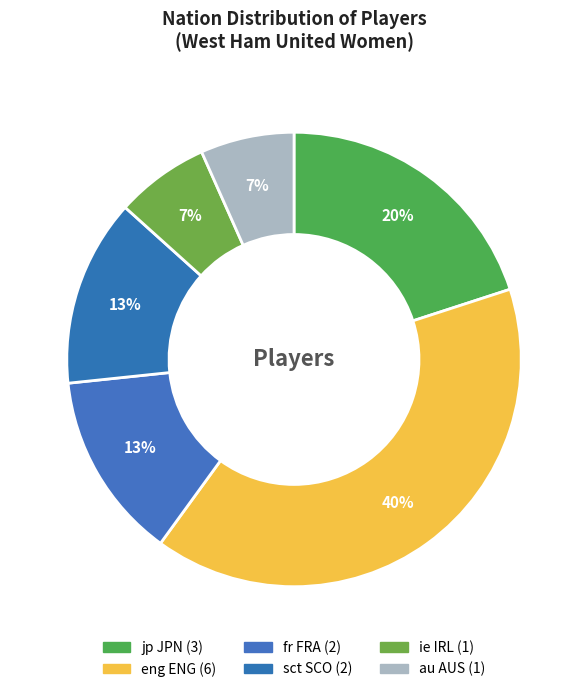

How many segments does this pie chart have?

6